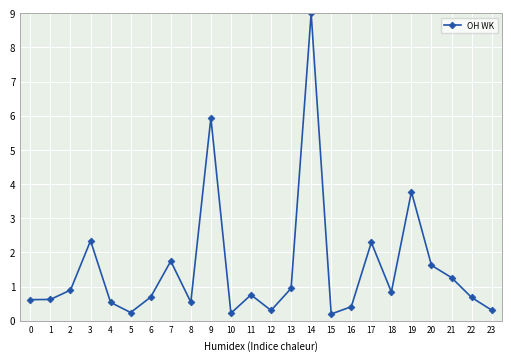

The chart shows a value of 0.5 at 4. True or false?

True